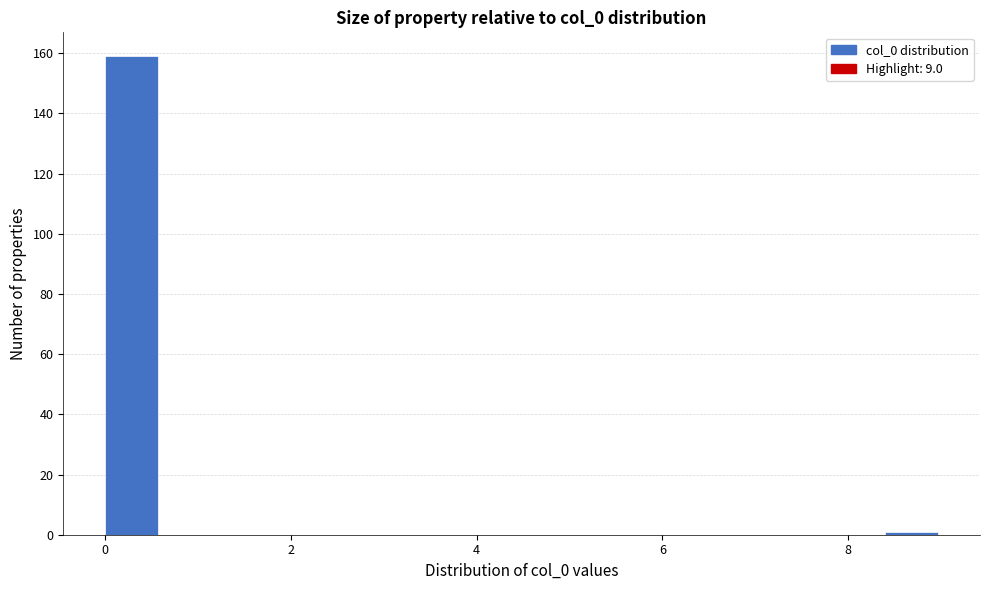

Around what value on the x-axis is the tallest bar? Give the approximate position of its centre, as read against the axis.

0.2